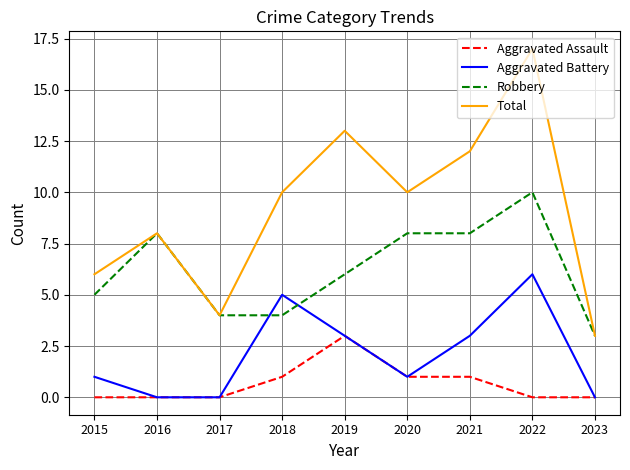

Is it true that Total equals 18 at 2020?

False